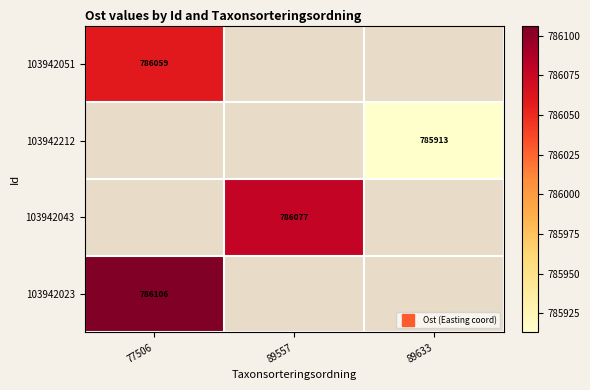

What is the approximate value of 103942023 at 77506?

786106.5